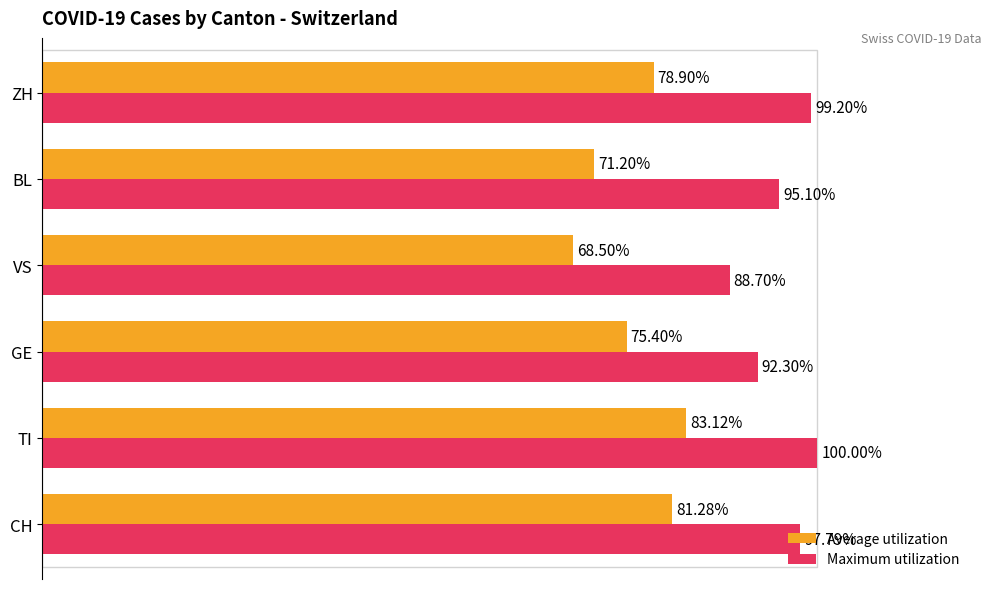

Which series has the largest range (max minus min)?

Average utilization